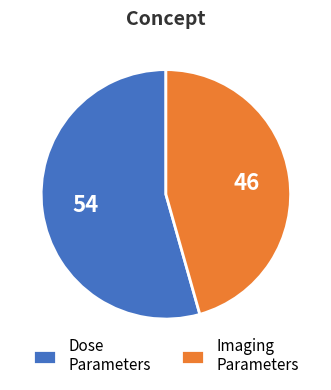

How many segments does this pie chart have?

2